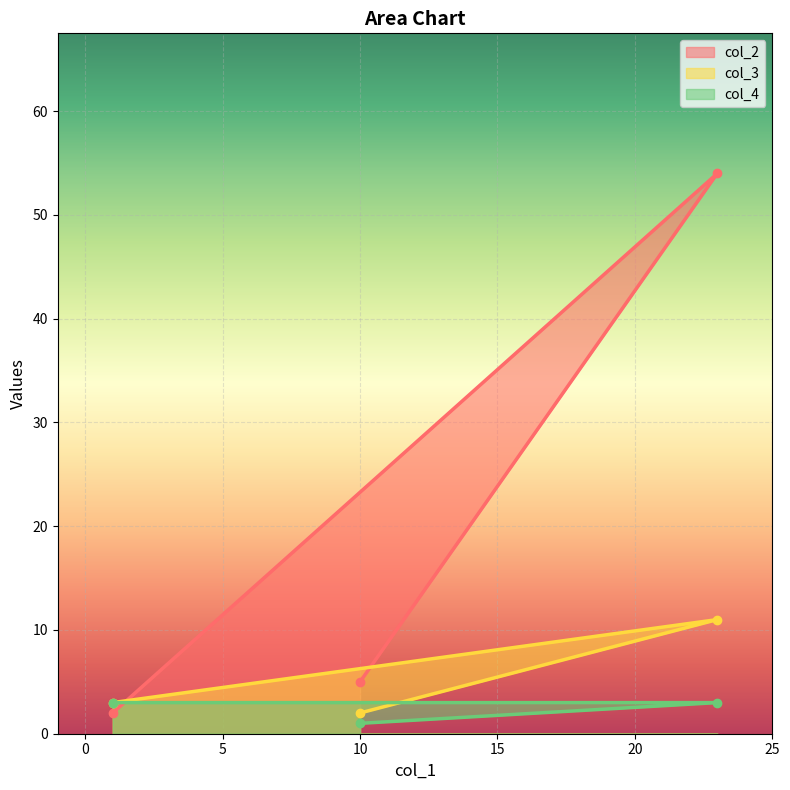

At which label does col_2 reach its minimum?

1